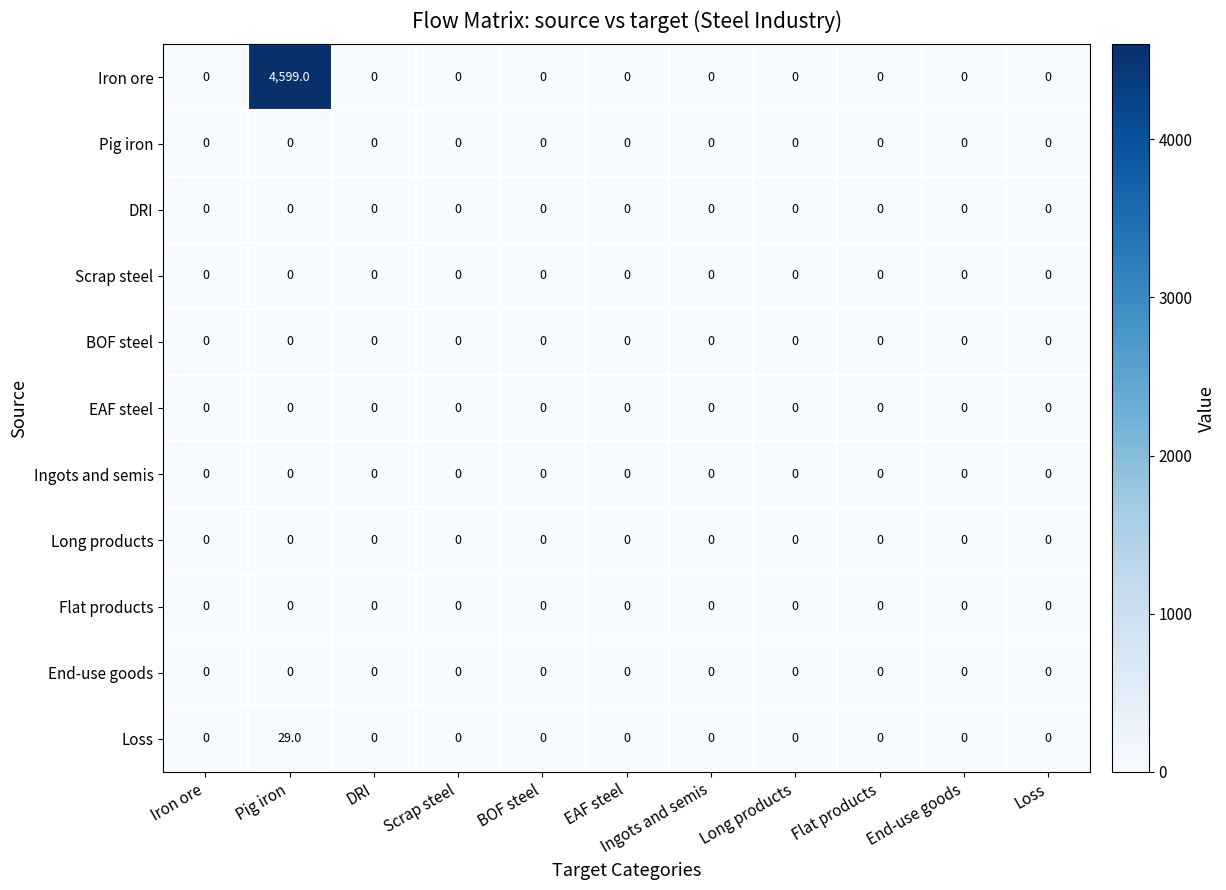

The value of Long products at Flat products is 0. True or false?

True